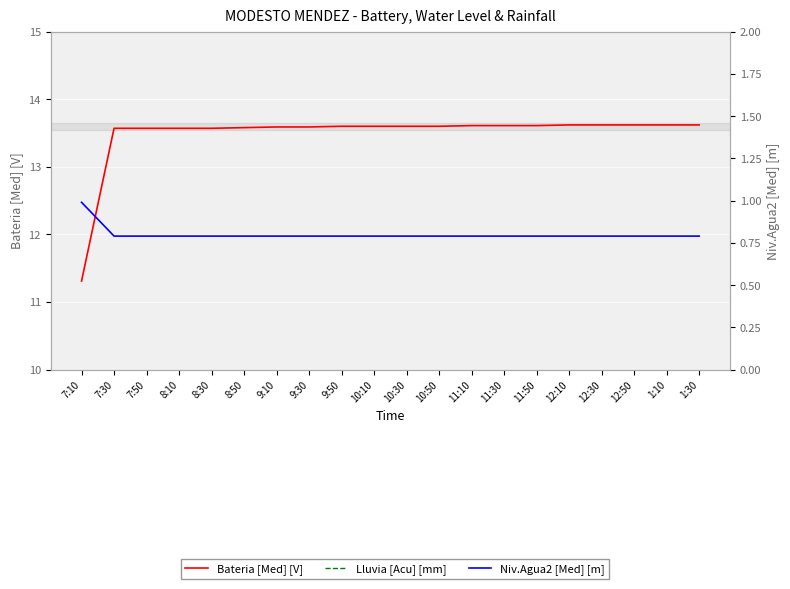

What is the difference between the highest and lowest values at 10:50?

13.6